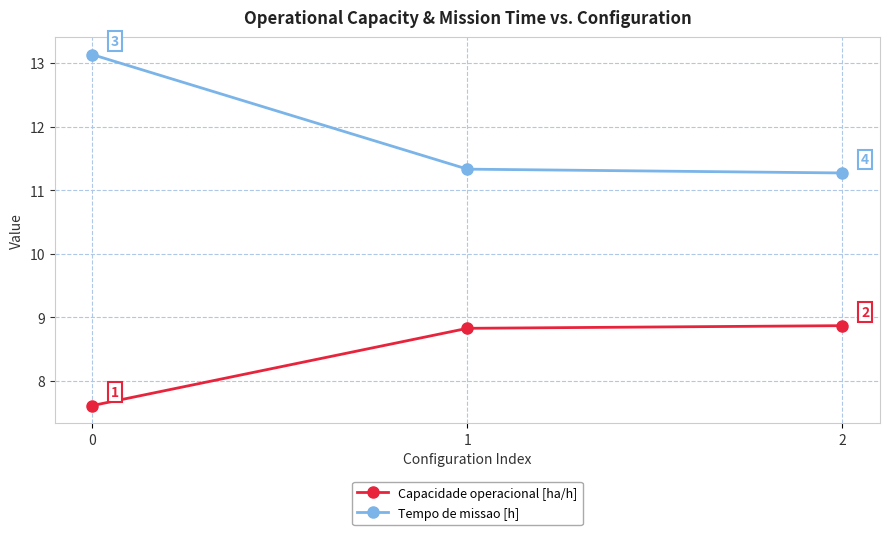

Count the Capacidade operacional [ha/h] values in the range 7 to 8.

1